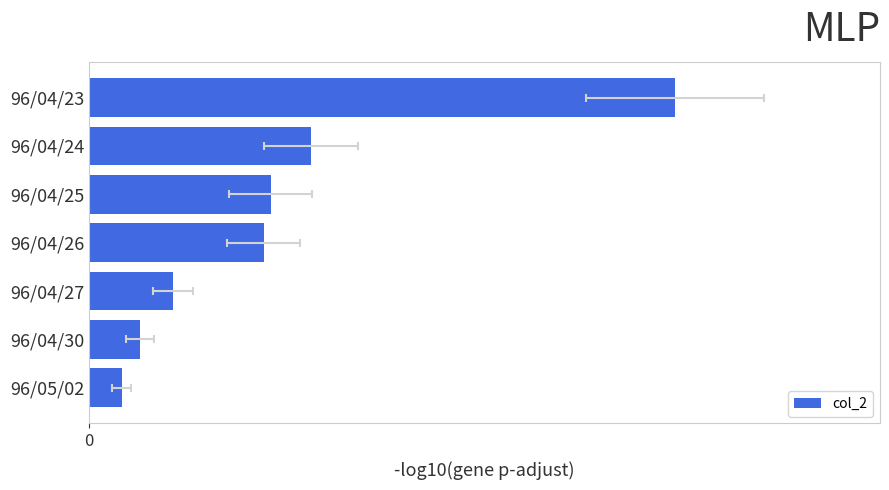

What is the minimum value shown in the chart?

0.3